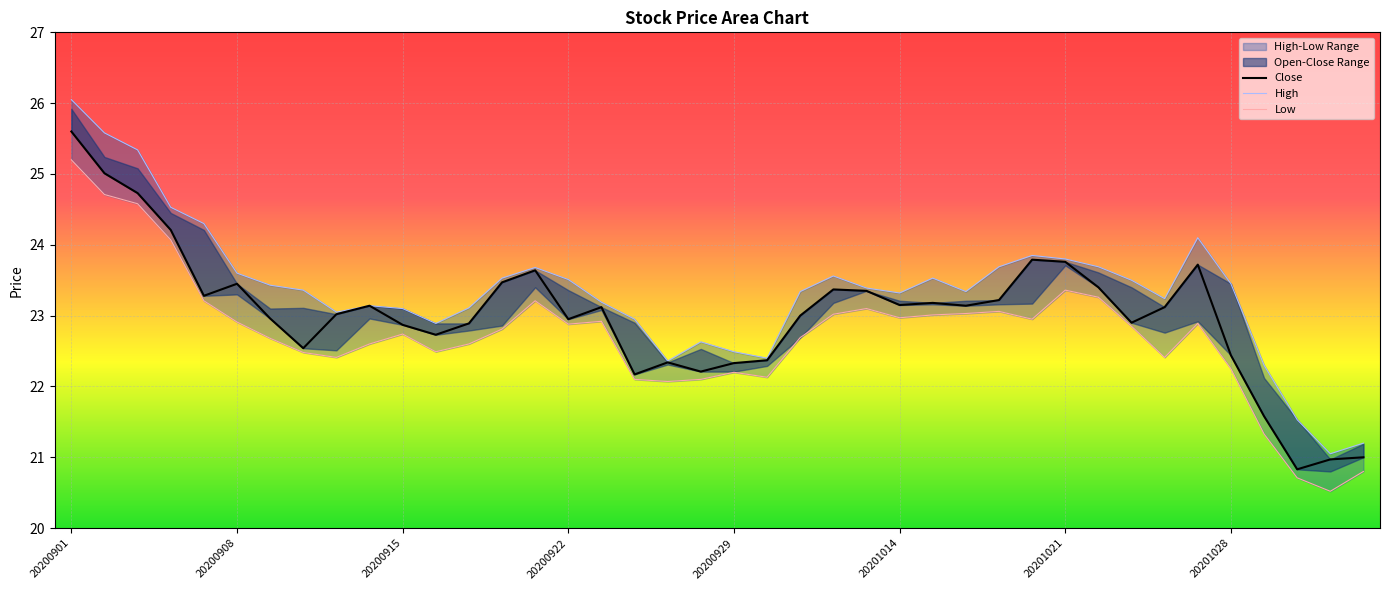

How many categories are shown in the chart?

40